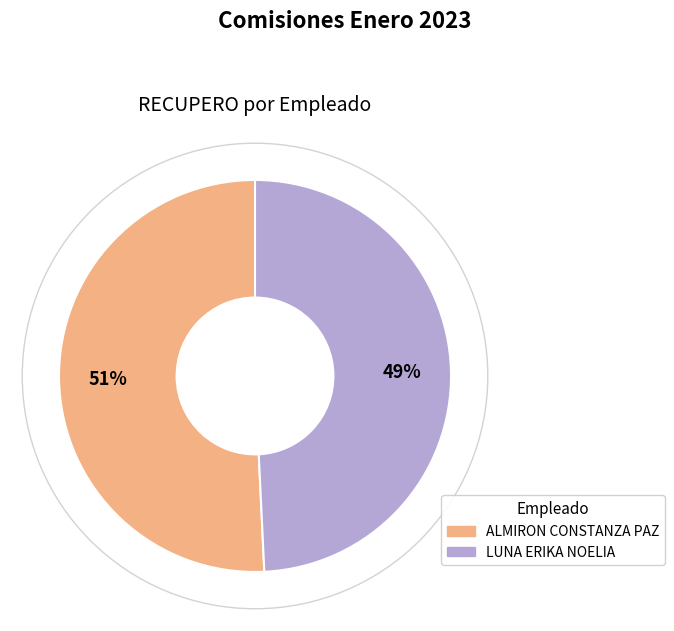

Is it true that ALMIRON CONSTANZA PAZ is 51% of the pie?

True